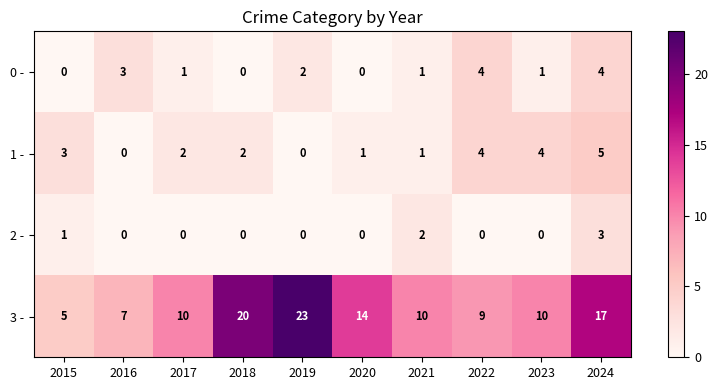

At which category is the sum across all series the highest?

2024